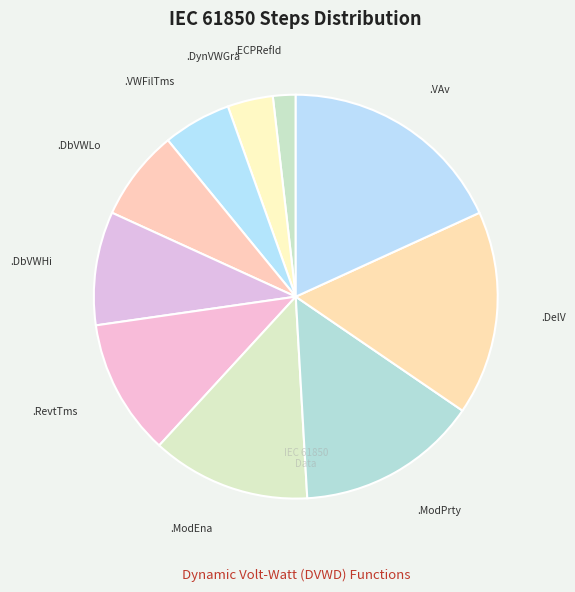

How many slices are in this pie chart?

10